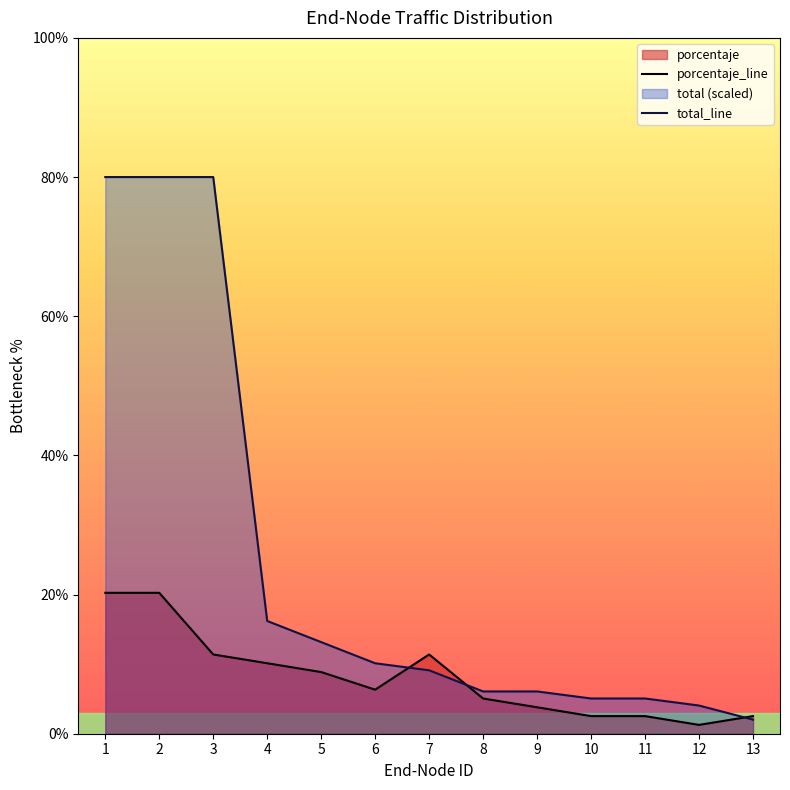

Read the porcentaje_line value at 12.

1.3